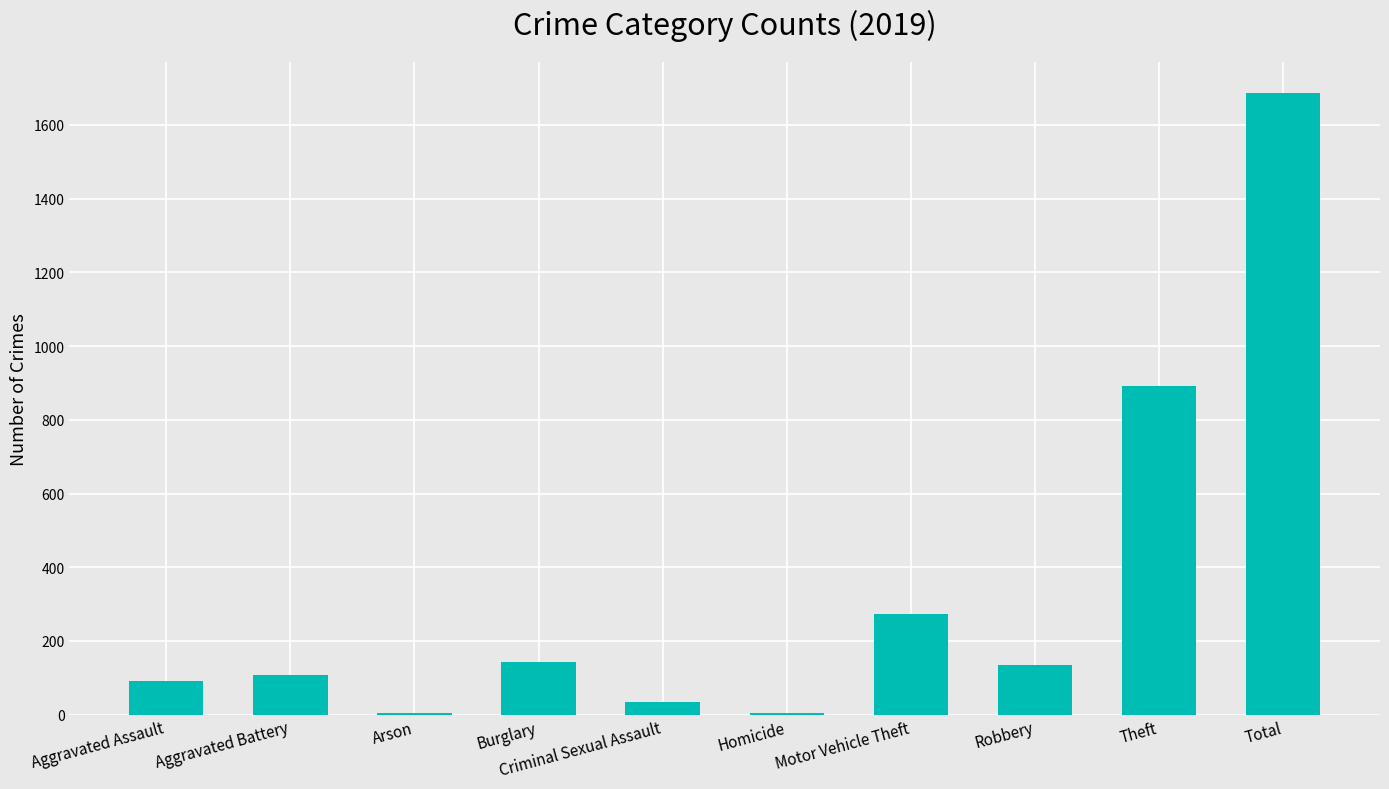

True or false: the data shows 385 at Motor Vehicle Theft.

False